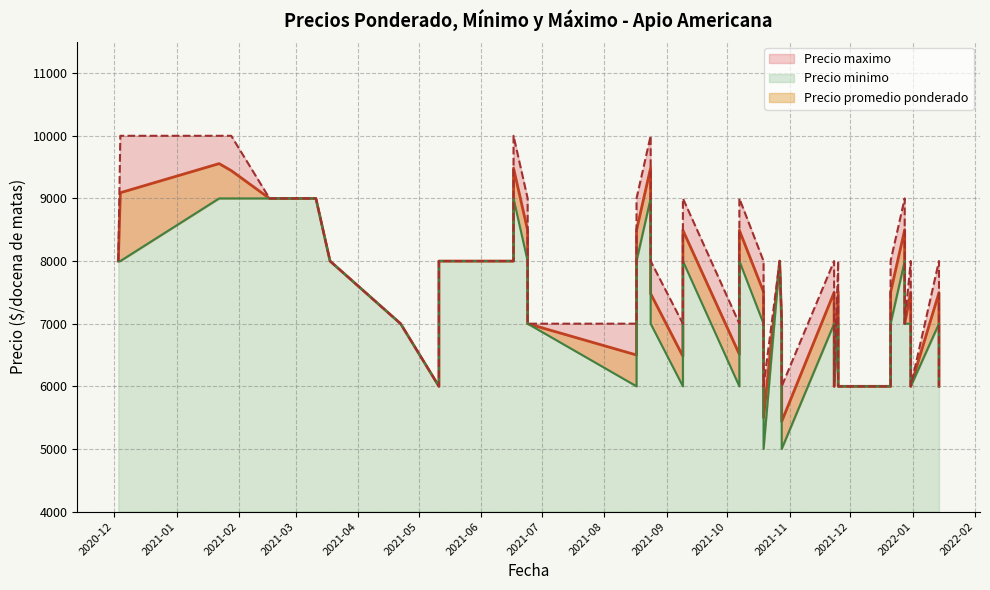

At which label does Precio minimo reach its minimum?

2021-10-19